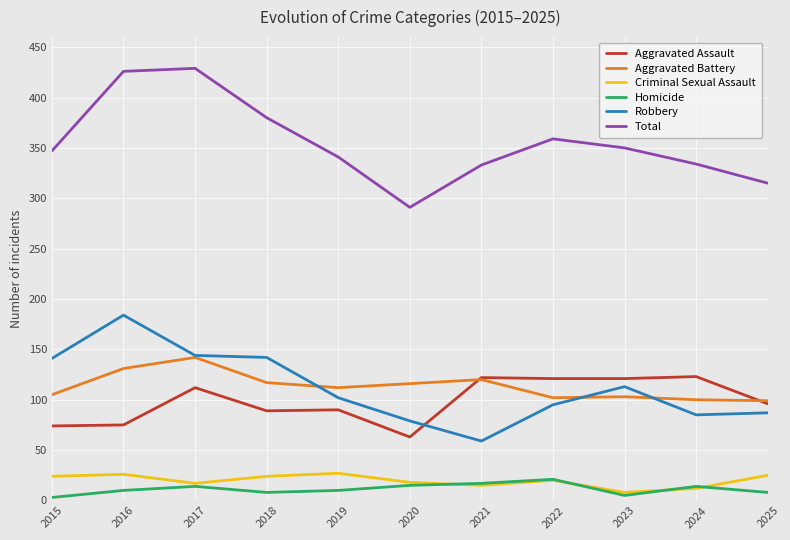

What are all the series names shown in the legend?

Aggravated Assault, Aggravated Battery, Criminal Sexual Assault, Homicide, Robbery, Total